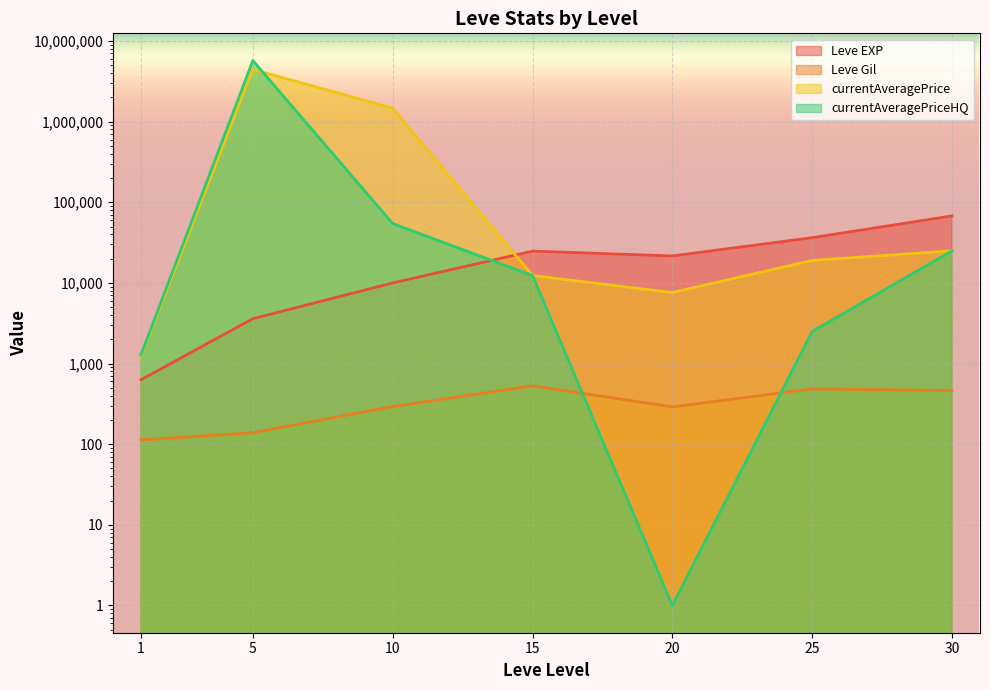

What value does the Leve EXP series have at 1?

630.0